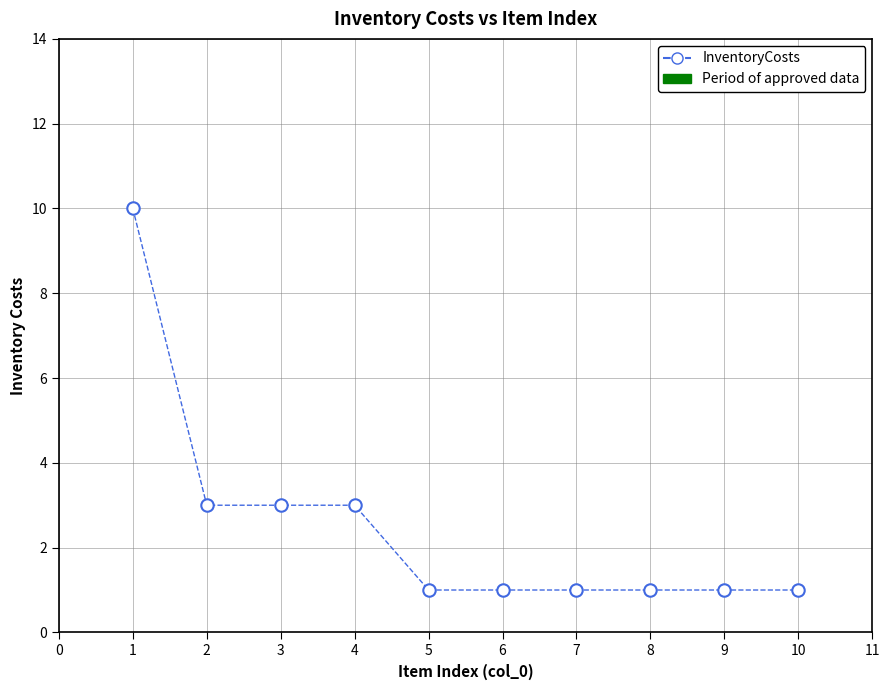

What is the range of X values (max minus min)?

9